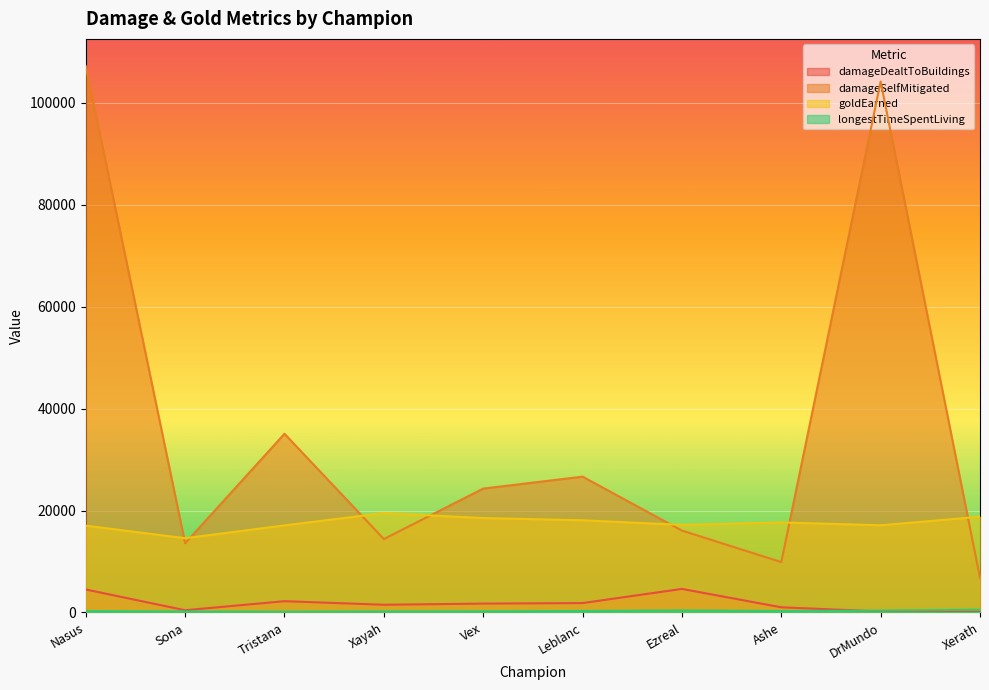

How many lines are shown in the chart?

4